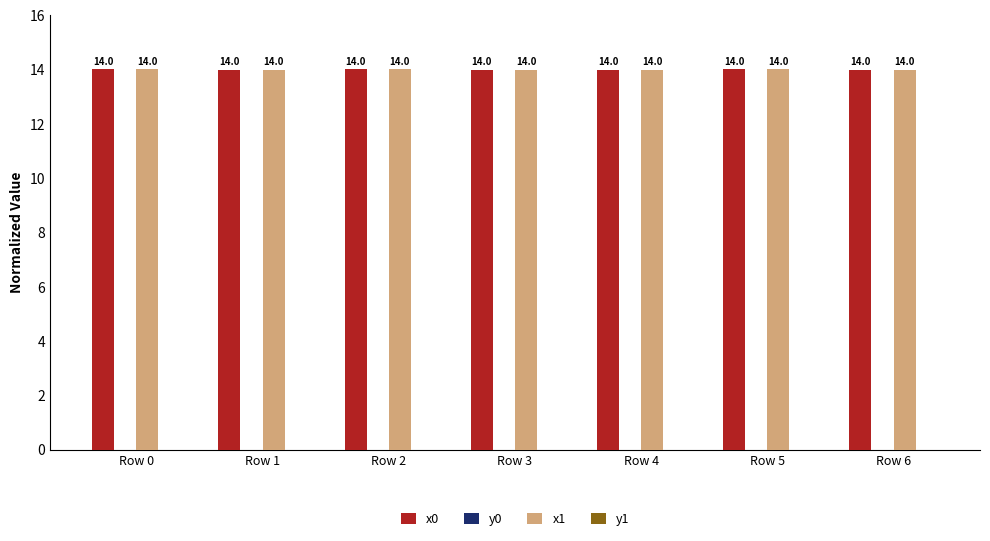

Is it true that x1 equals 14.0 at Row 3?

True